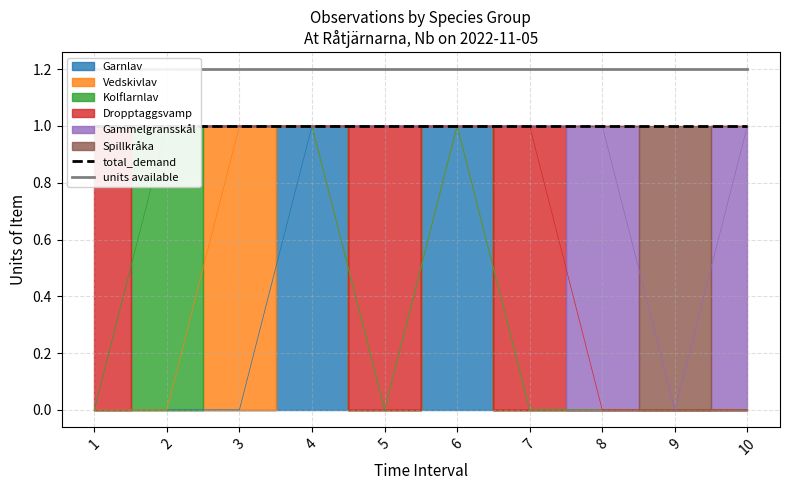

The total_demand series shows 1.4 at 10. True or false?

False